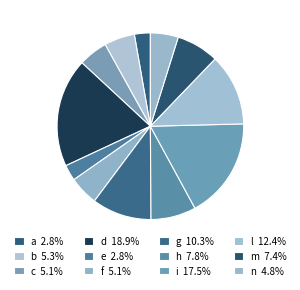

Is it true that g is 1% of the pie?

False